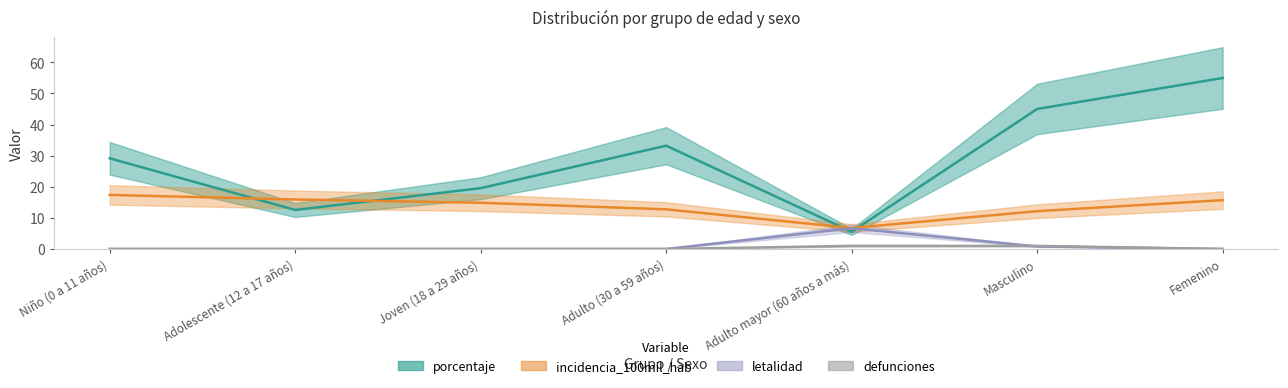

True or false: incidencia_100mil_hab and letalidad cross at least once.

False